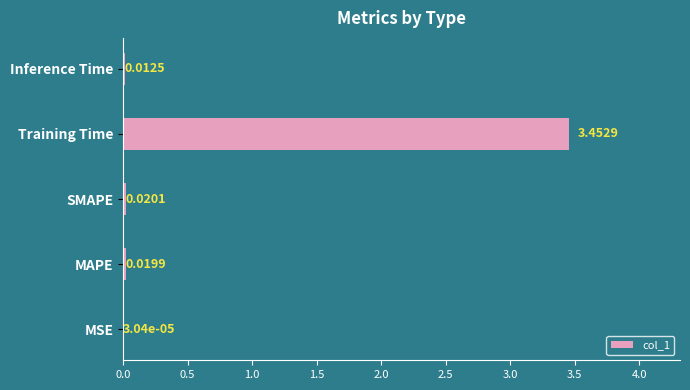

Between Inference Time and MSE, which is larger?

Inference Time